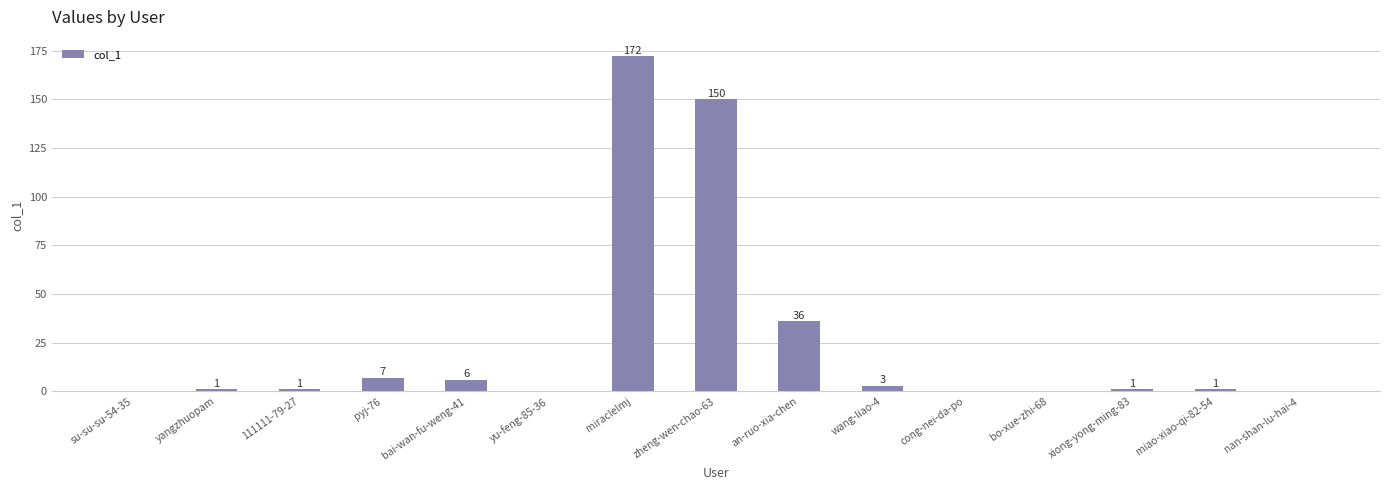

Is it true that the value at cong-nei-da-po is -110?

False